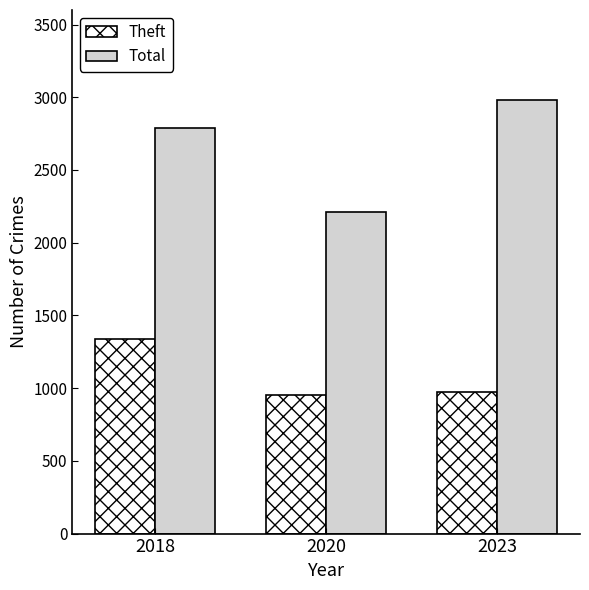

What value does the Theft series have at 2018?

1337